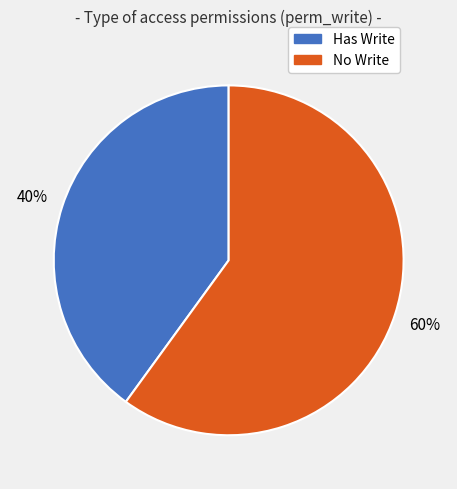

Count the number of slices in the pie.

2